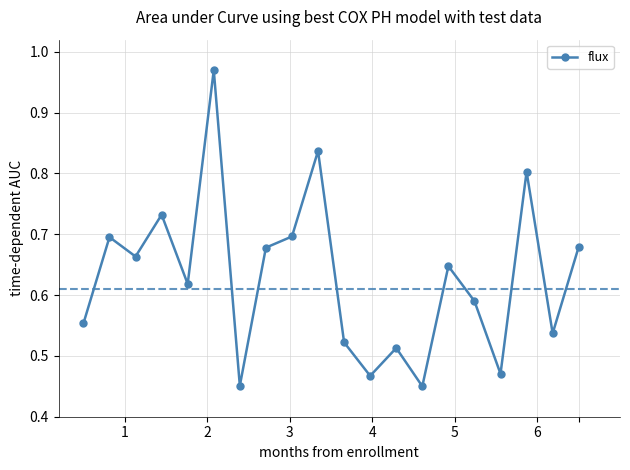

How many interior local valleys (lower than both neighbors) does the data have?

7